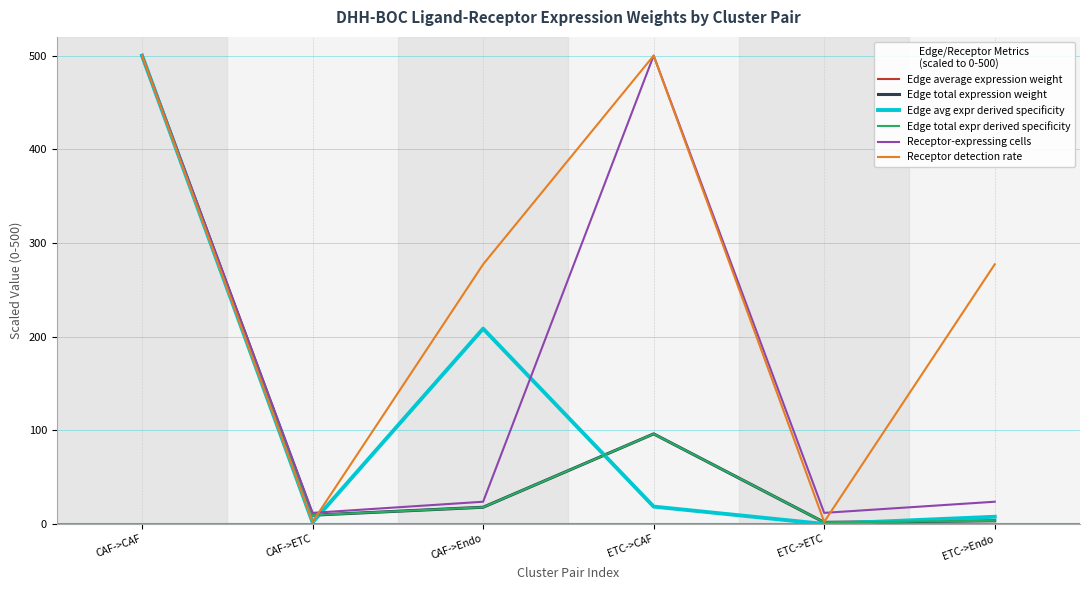

What is the value of the Edge average expression weight point at the 1st from the left?

500.0